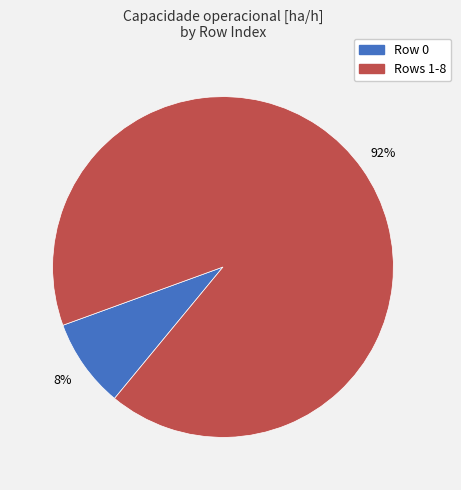

Is there a majority slice in this chart?

Yes